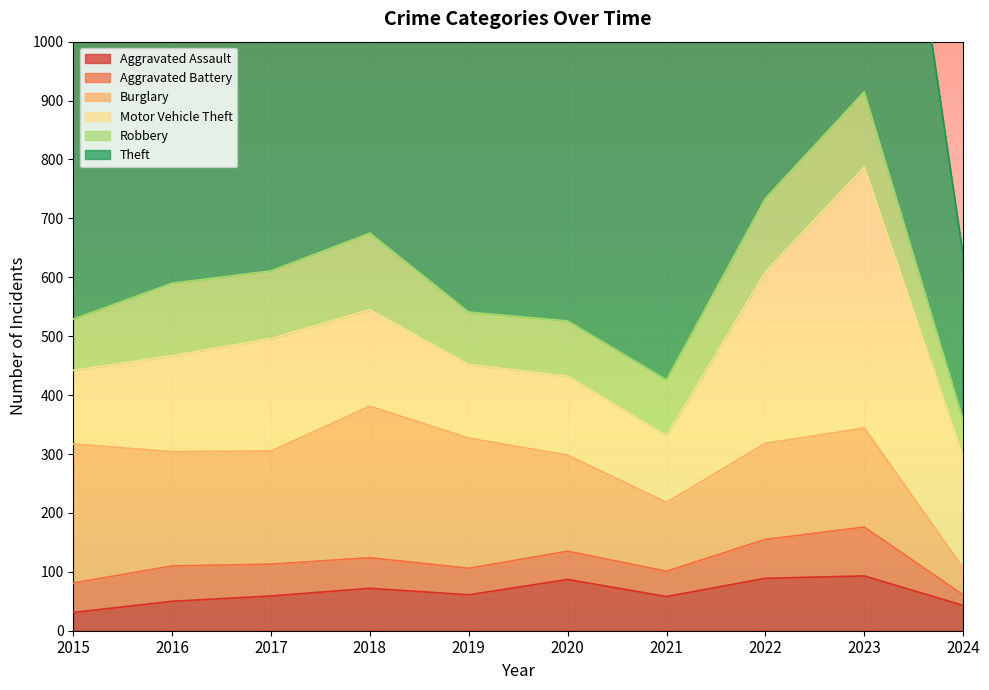

What is the average value of the Aggravated Assault series?

64